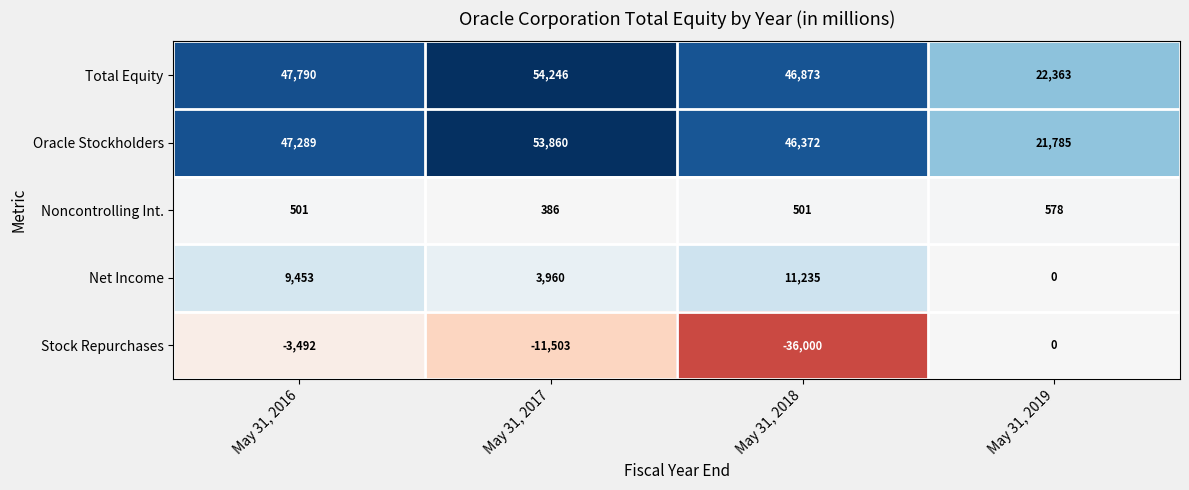

At May 31, 2017, list the series in order from smallest to largest.

Stock Repurchases, Noncontrolling Int., Net Income, Oracle Stockholders, Total Equity